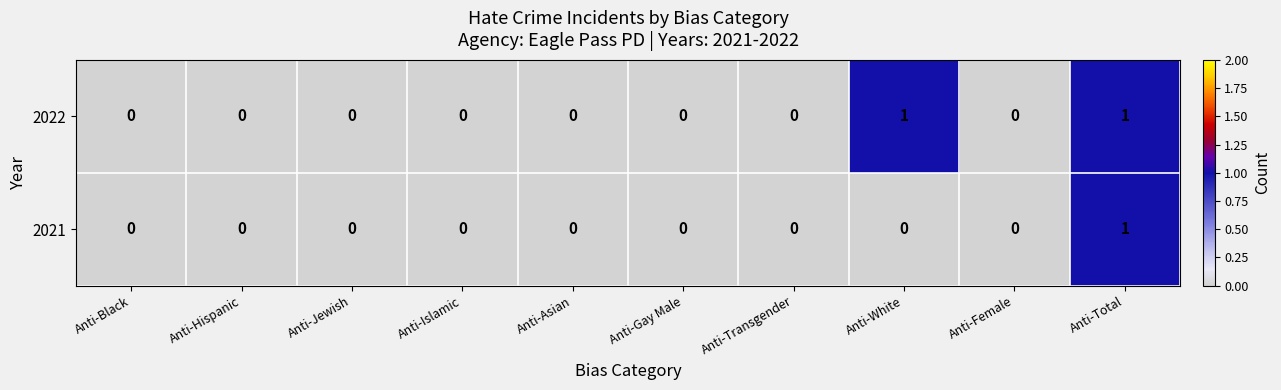

At which category is the sum across all series the highest?

Anti-Total